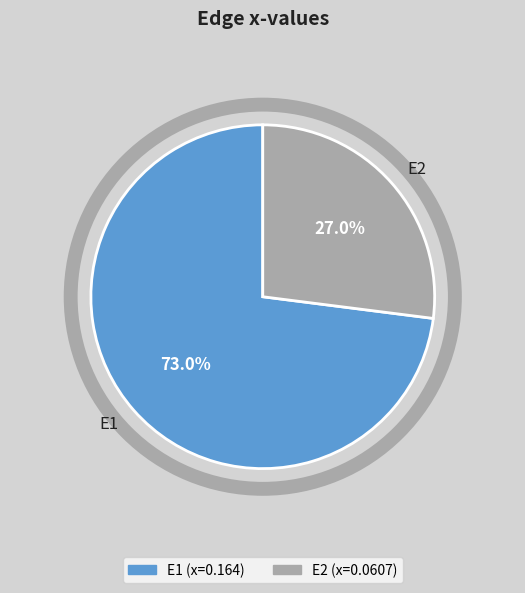

Is it true that E1 is 73% of the pie?

True